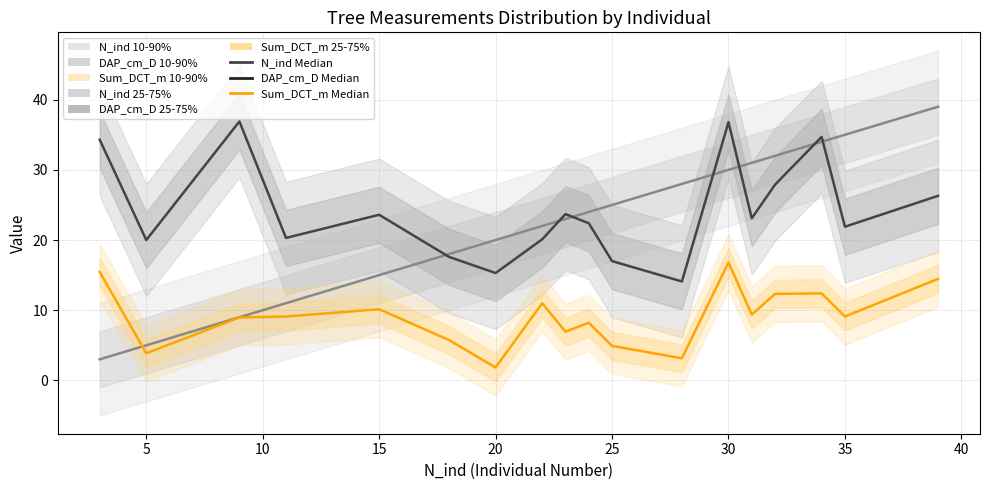

What is the average value of the Sum_DCT_m Median series?

9.1